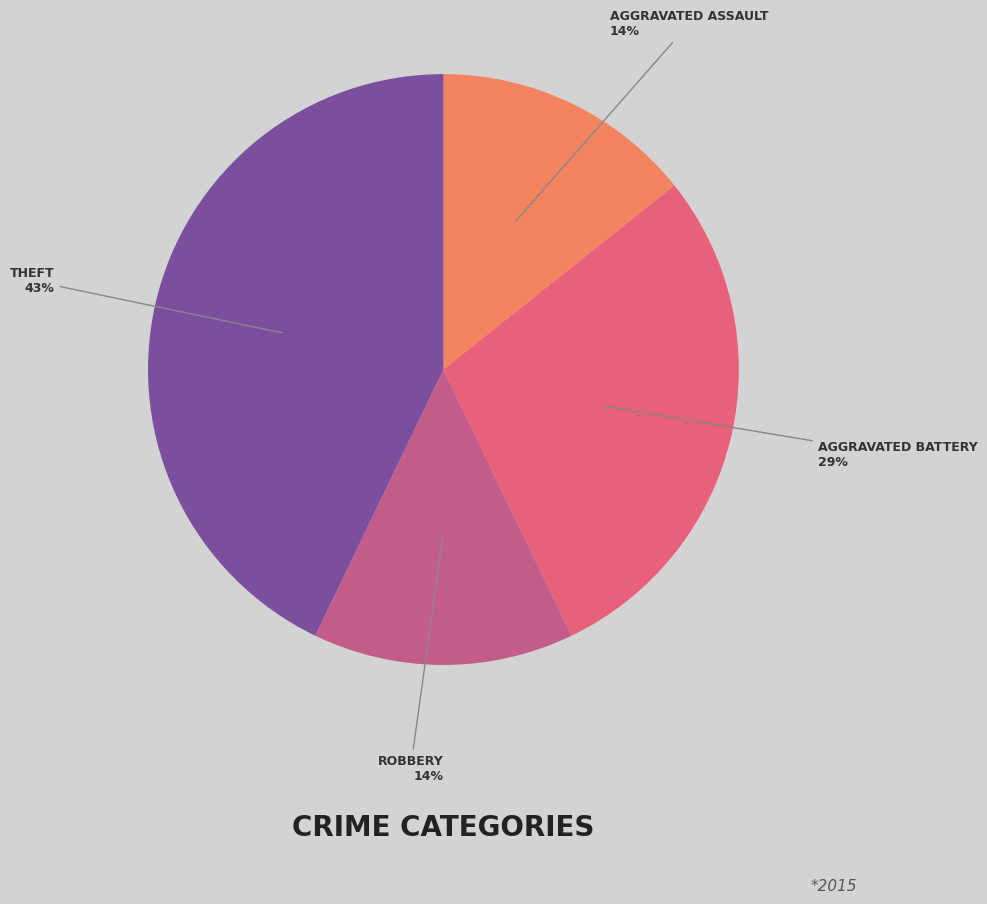

To the nearest percent, what is the average slice percentage?

25%